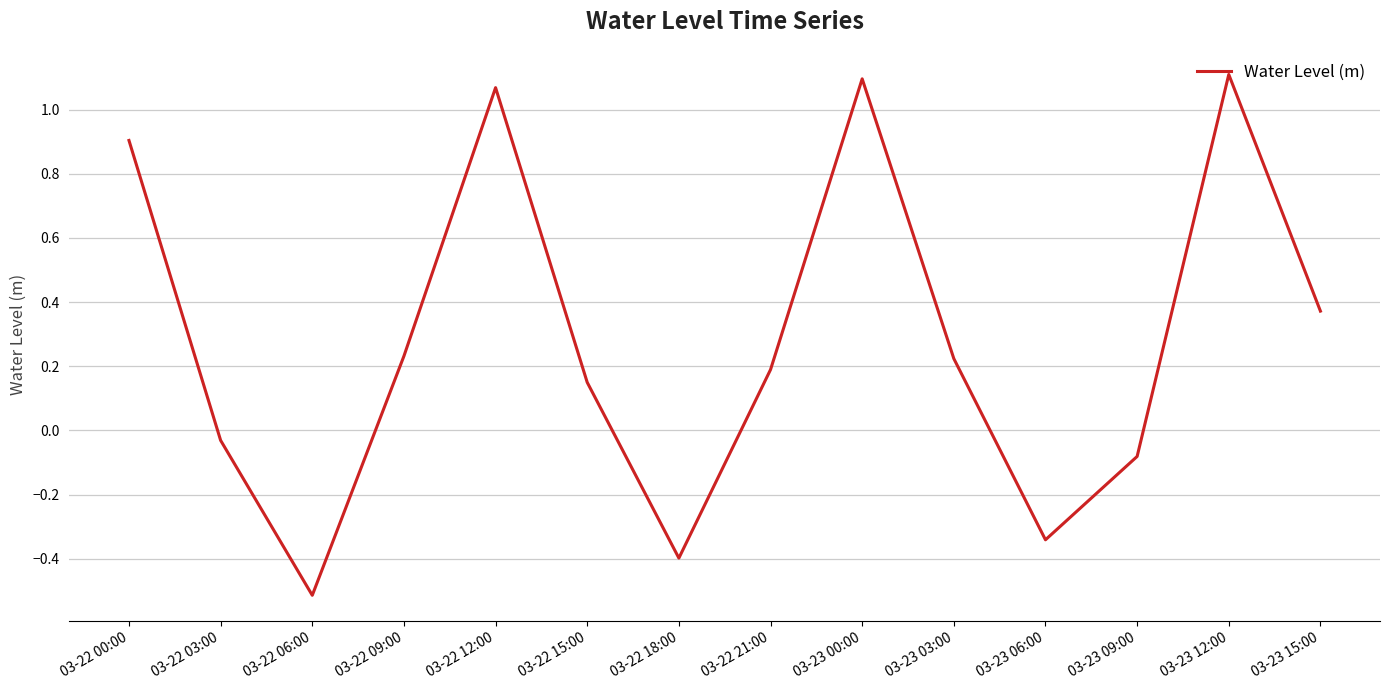

How many positive values are there?

9